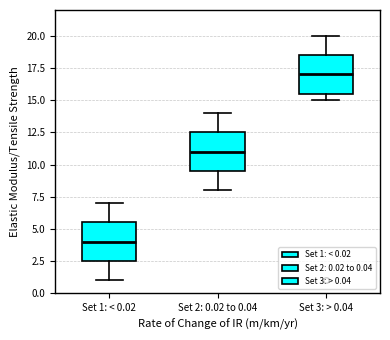

Where does the upper whisker of the box for Set 2: 0.02 to 0.04 end on the y-axis? The values are not printed on the chart, so give them approximately, as read against the axis.

14.0